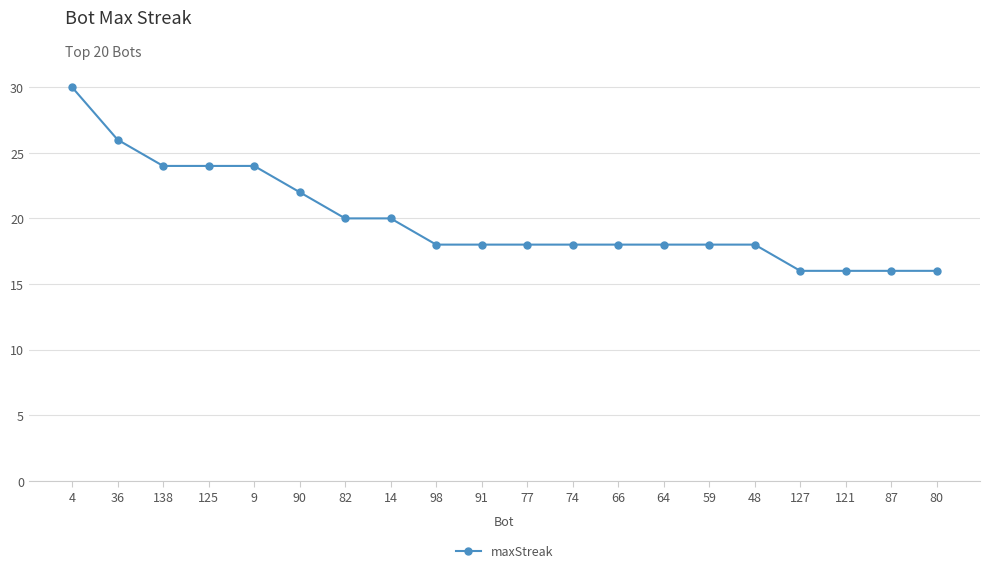

How many categories are shown in the chart?

20